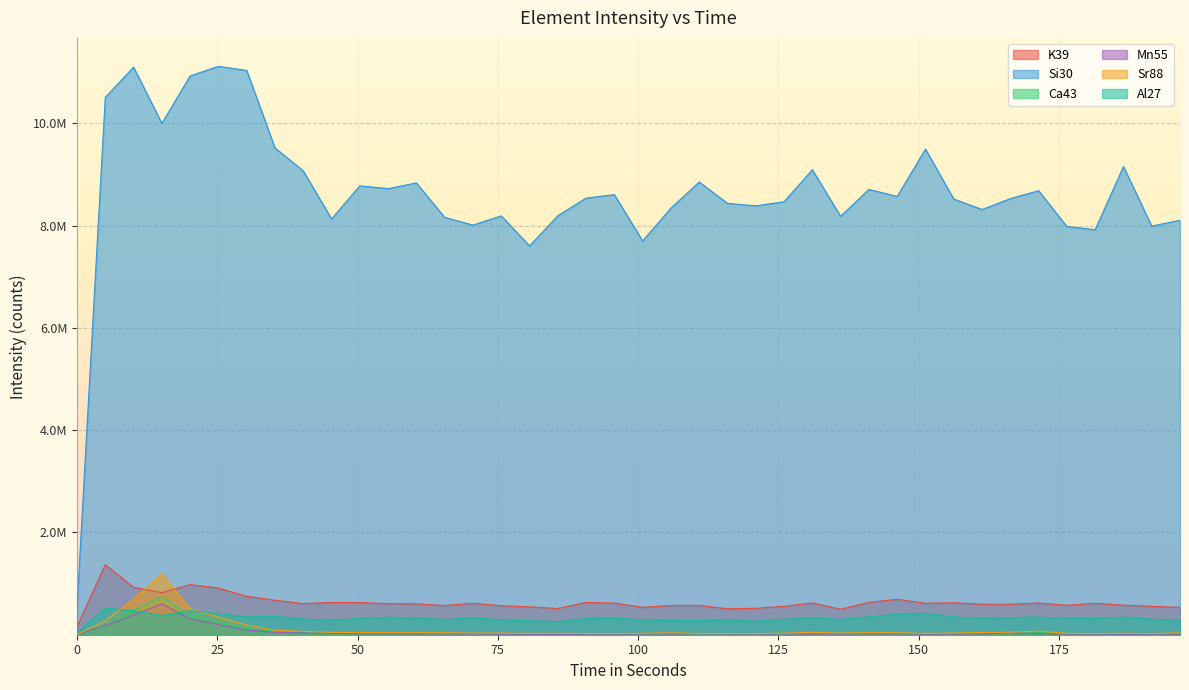

True or false: K39 and Si30 cross at least once.

False